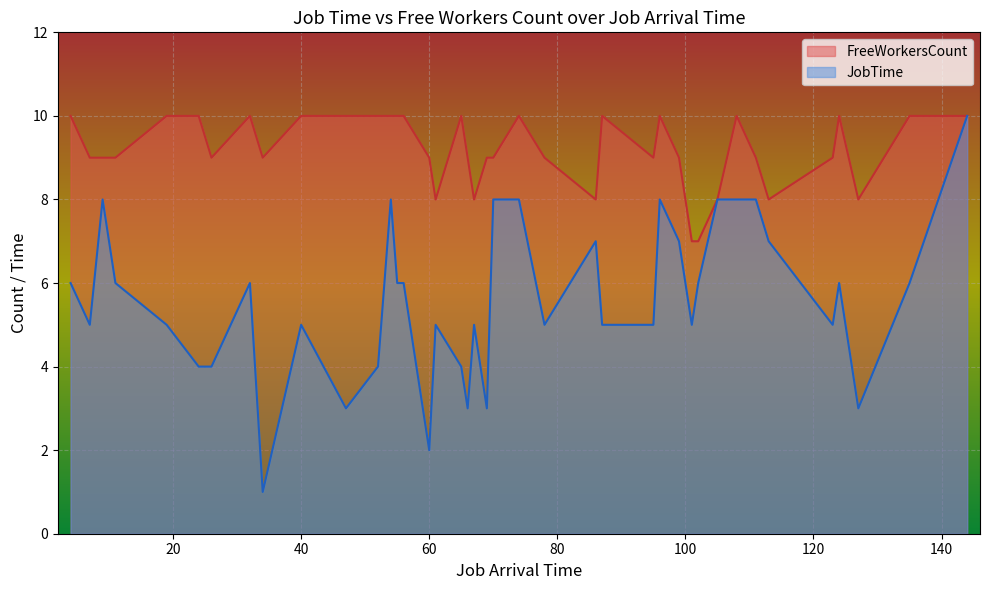

The JobTime series shows 3 at 102. True or false?

False